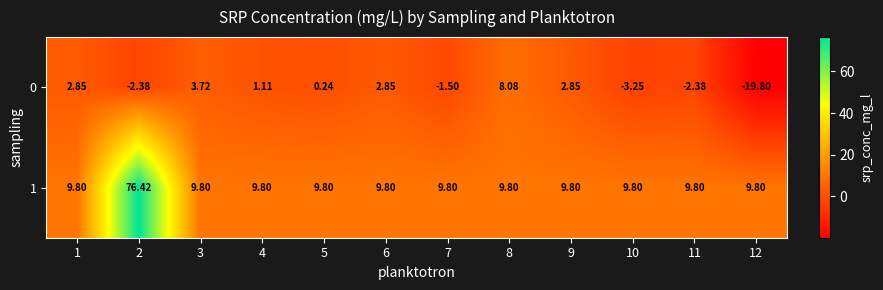

Which series changed the most between 1 and 3?

0